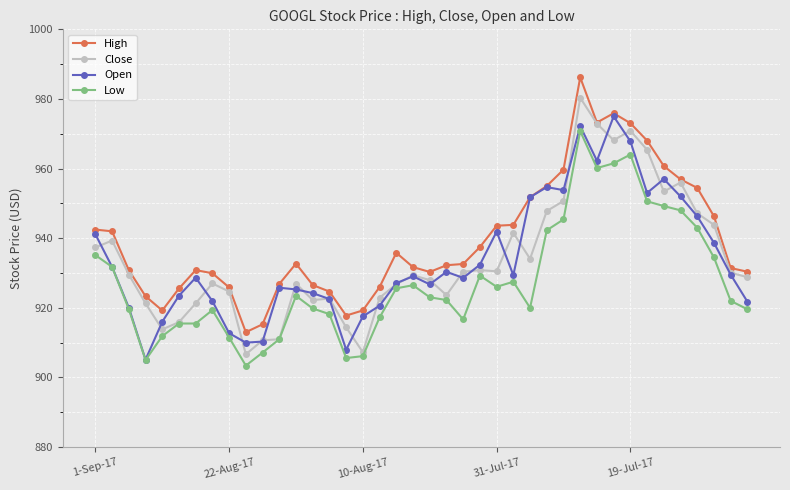

Which series has the largest total across all categories?

High